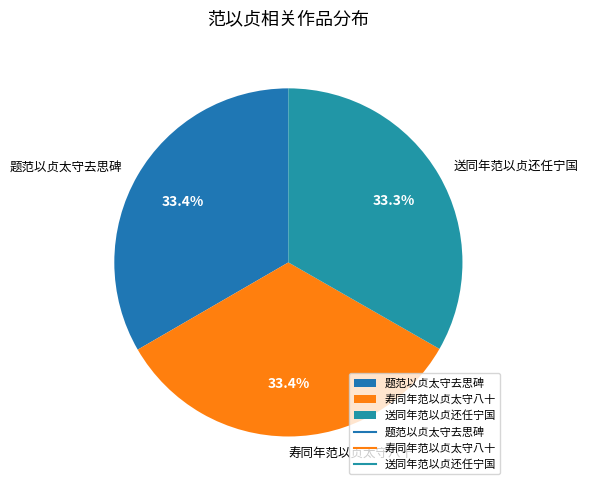

Do 题范以贞太守去思碑 and 寿同年范以贞太守八十 together represent more than half of the pie?

Yes